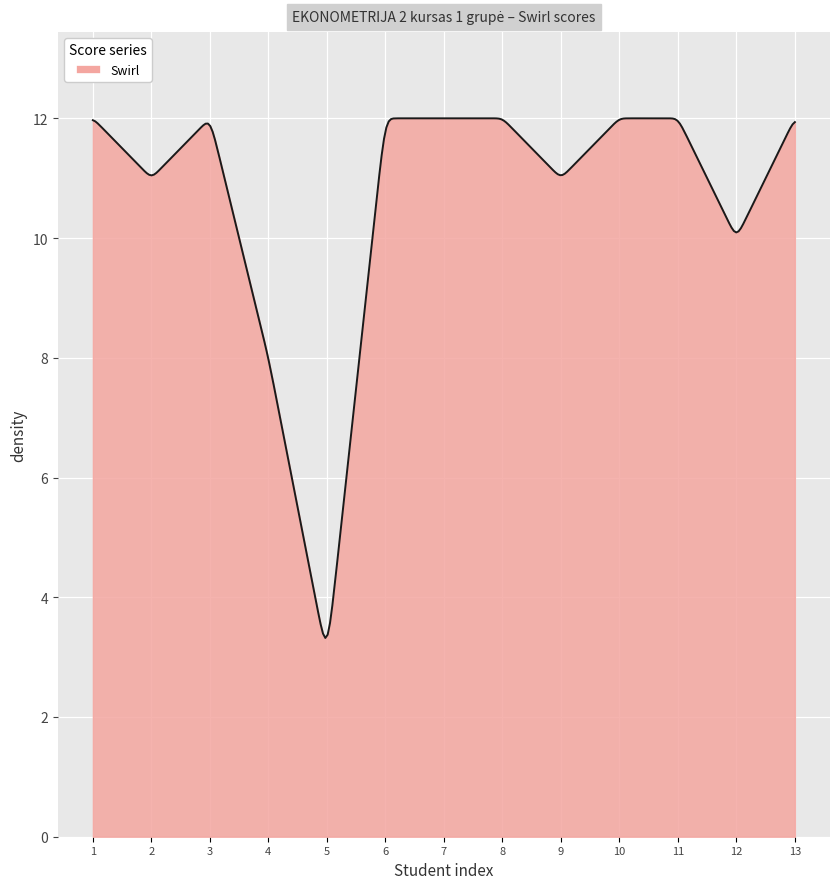

What is the minimum value shown in the chart?

3.3